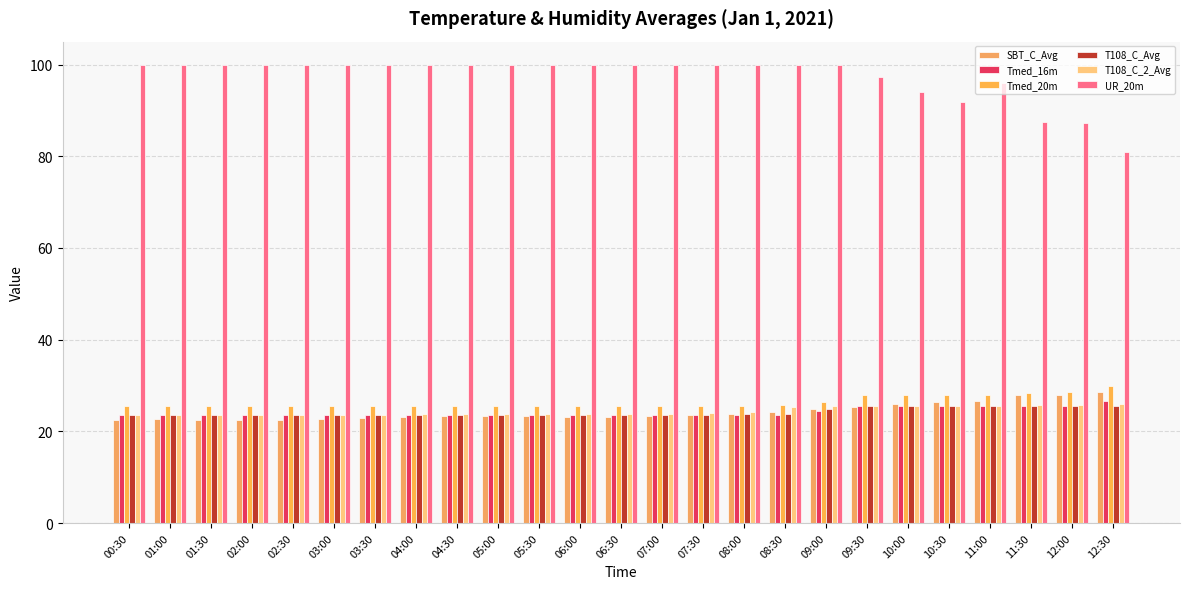

What is the greatest value displayed?

100.0